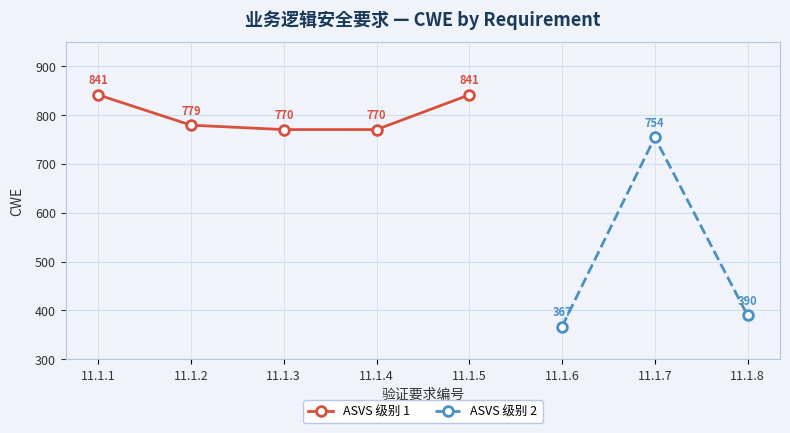

At which label does the data first exceed 770?

11.1.1